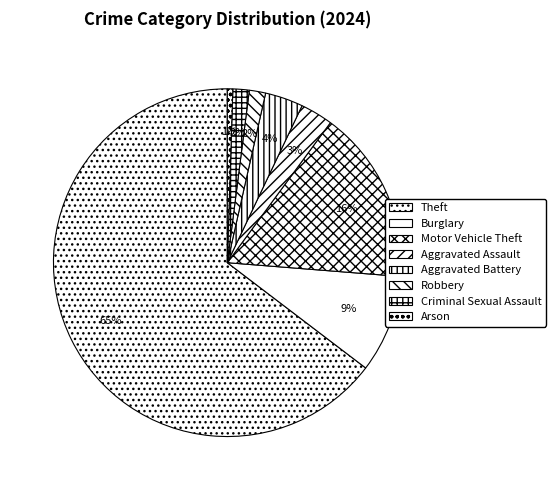

How many slices are in this pie chart?

8